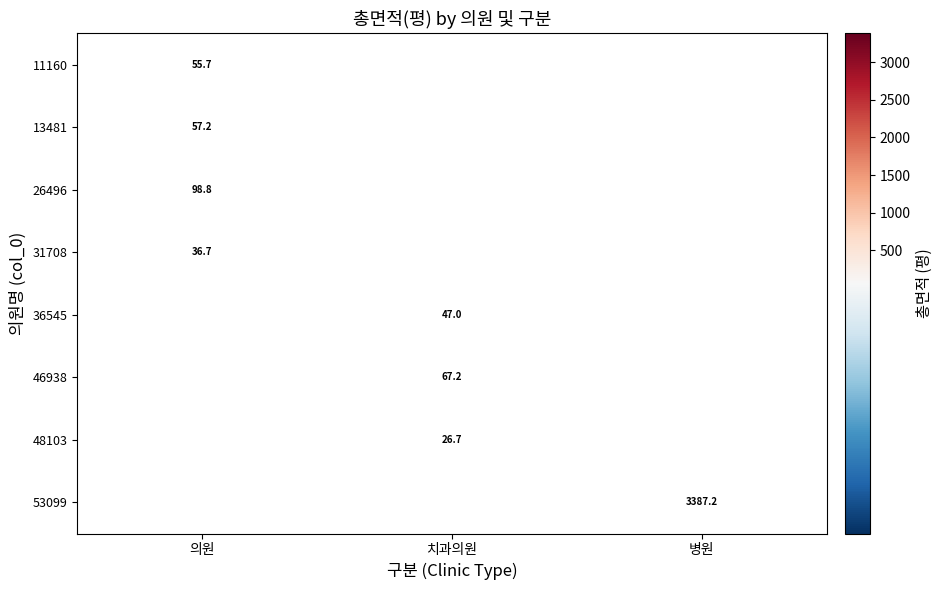

What is the minimum value shown in the chart?

26.7